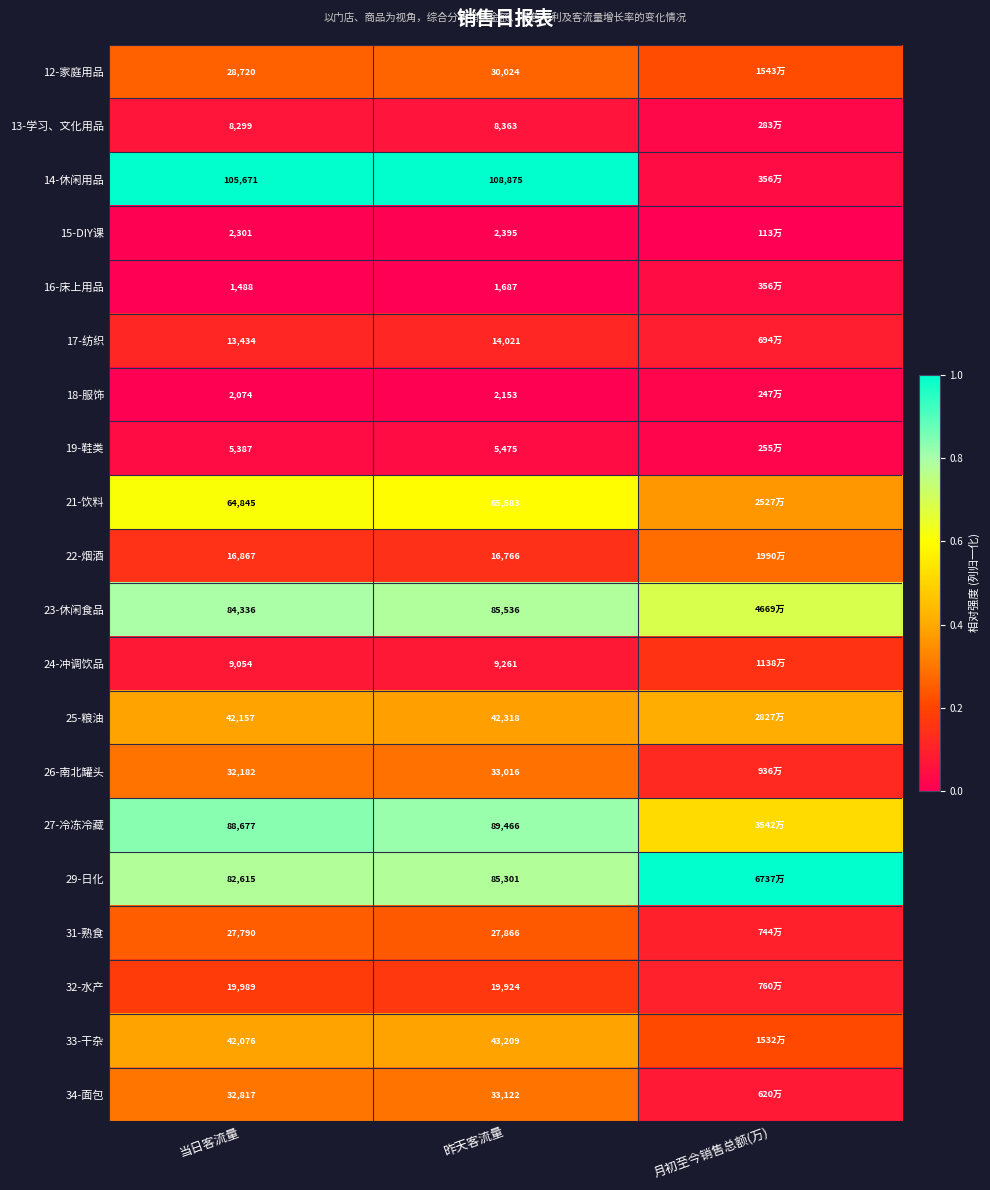

Is the value of 29-日化 at 昨天客流量 greater than the value of 17-纺织 at 昨天客流量?

Yes